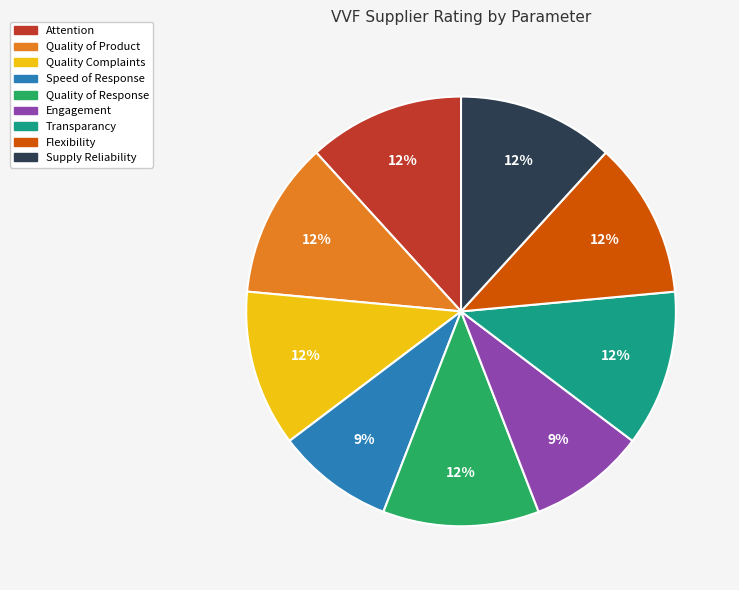

Count the number of slices in the pie.

9